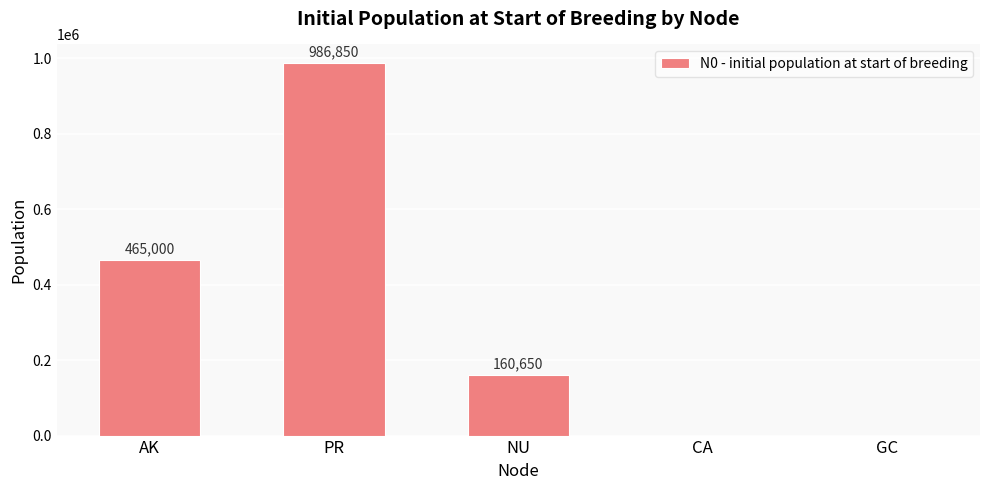

Reading left to right, extract all data points from this chart.

AK=465000	PR=986850	NU=160650	CA=0	GC=0